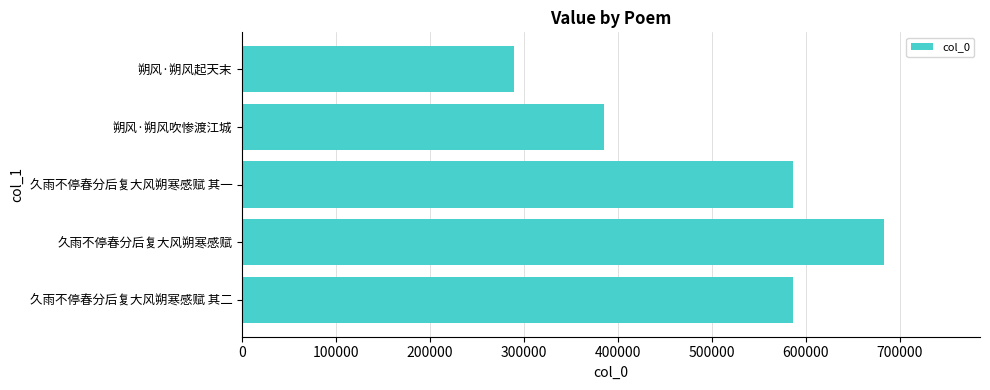

Does the chart contain any negative values?

No